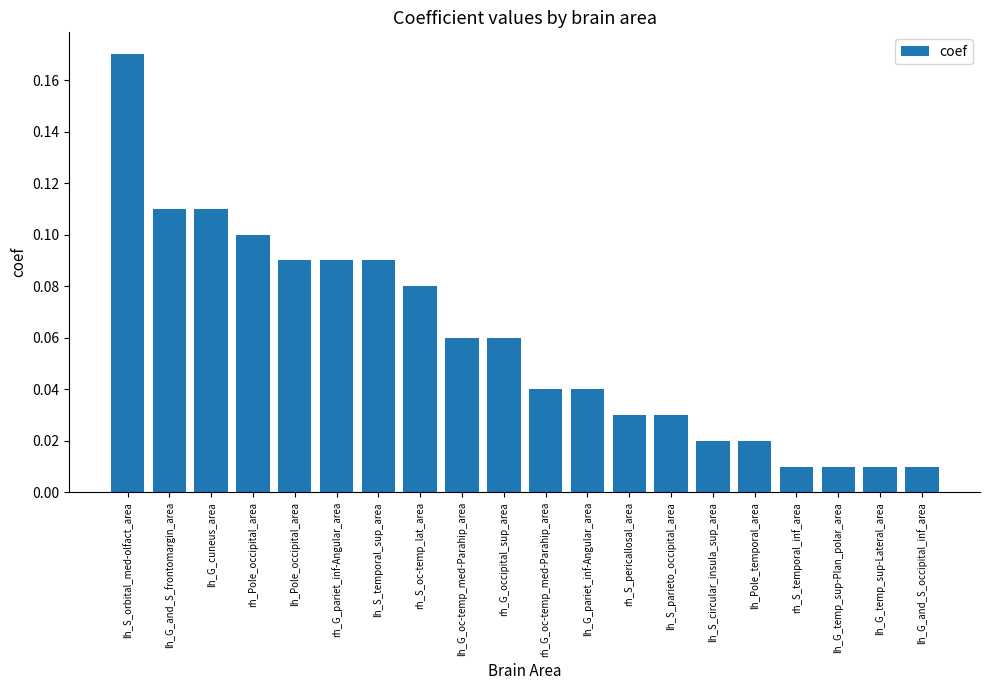

What is the sum of all values?

1.2